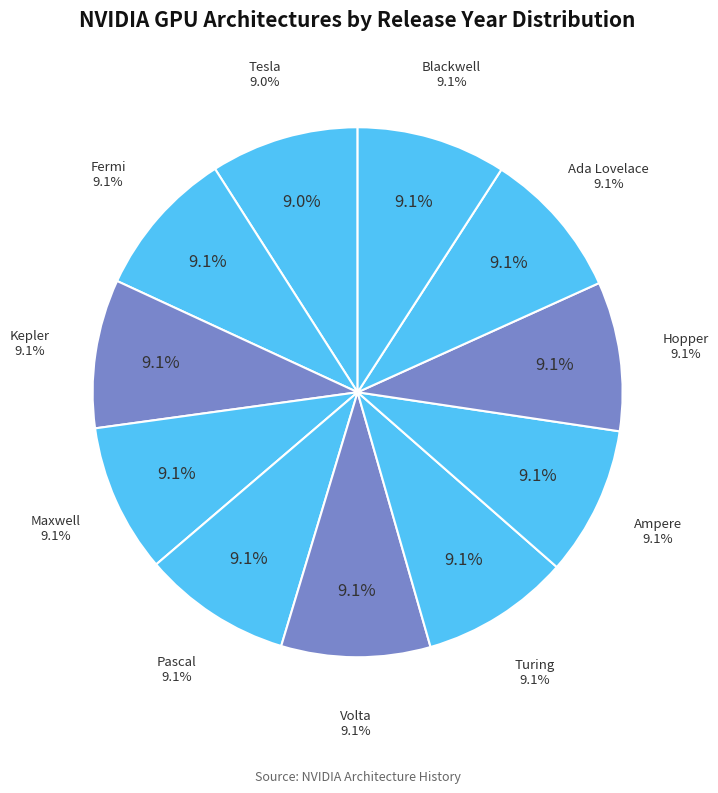

To the nearest percent, what is the average slice percentage?

9%